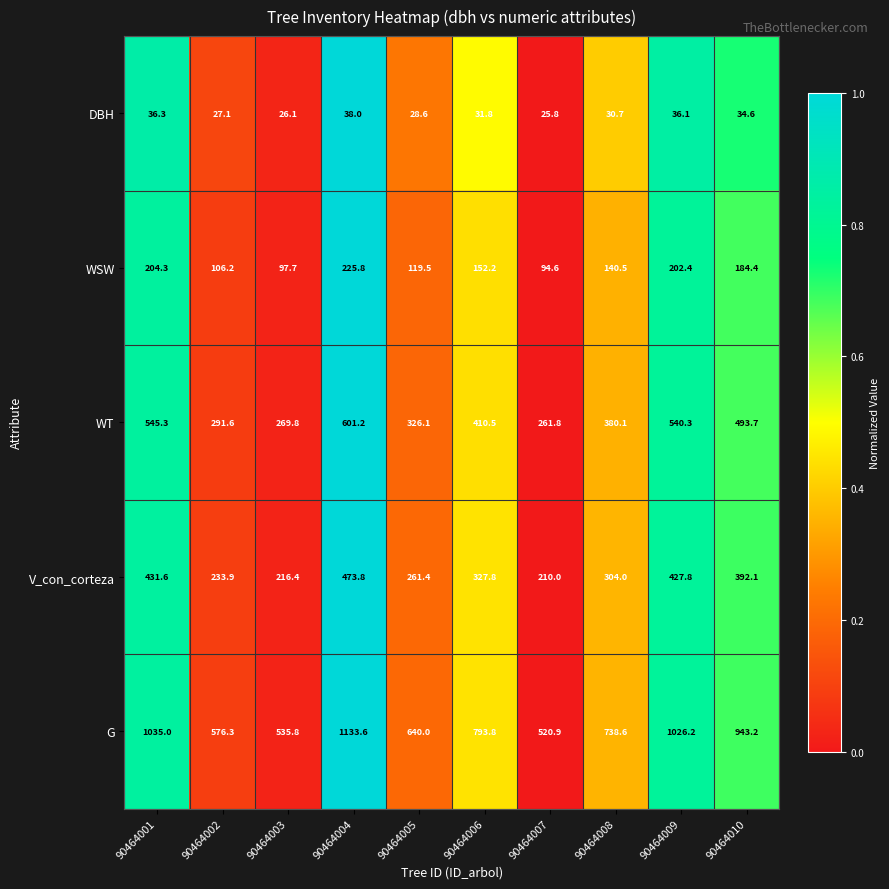

How many distinct data groups are displayed?

5